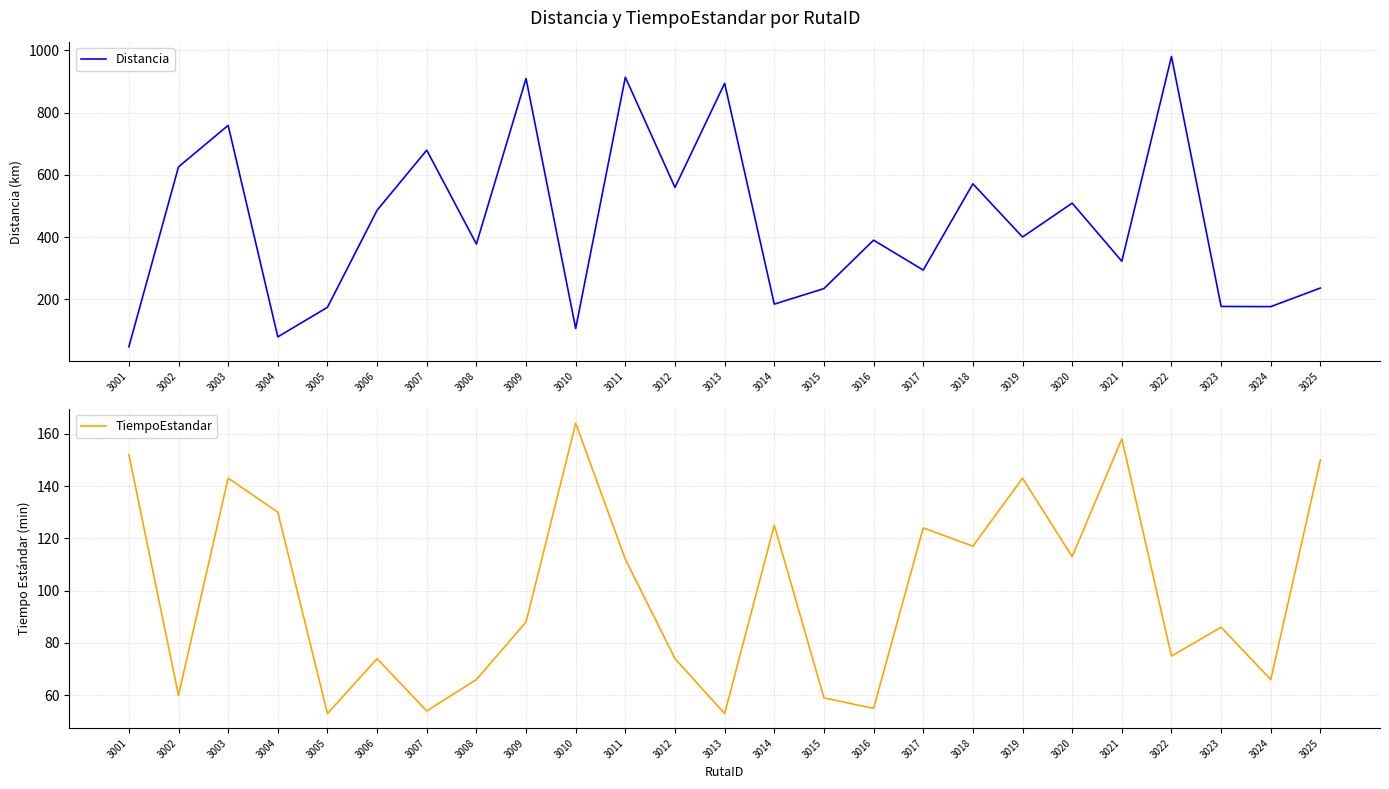

At which label is Distancia closest to 514?

3020